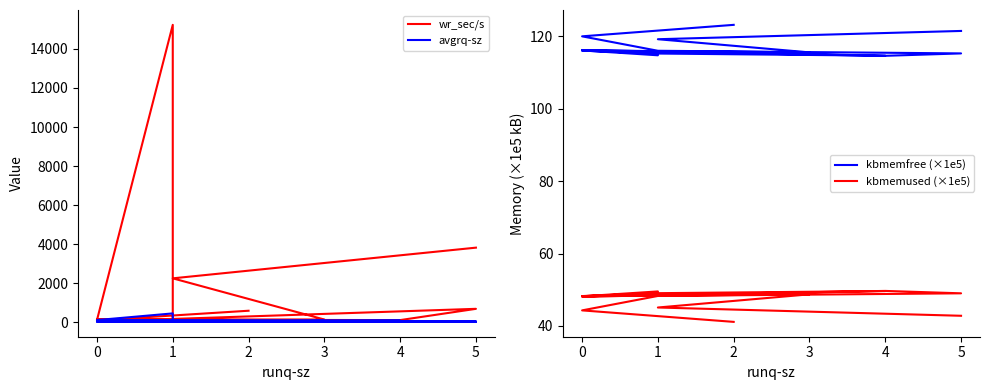

Reading right to left, list all the values displayed in this chart.

wr_sec/s: 582.4	94.4	161.6	680.0	102.4	128.0	121.6	76.8	104.0	15236.8	73.6	108.8	131.2	2243.2	3816.0
avgrq-sz: 11.6	21.4	13.0	29.3	36.6	26.9	32.0	76.8	104.0	445.5	73.6	60.4	59.6	16.8	19.8
kbmemfree (×1e5): 123.2	120.0	116.0	115.3	114.6	116.1	115.3	114.7	116.2	115.4	114.8	116.1	115.6	119.2	121.5
kbmemused (×1e5): 41.1	44.3	48.3	49.0	49.7	48.3	49.1	49.6	48.1	48.9	49.5	48.2	48.7	45.1	42.8